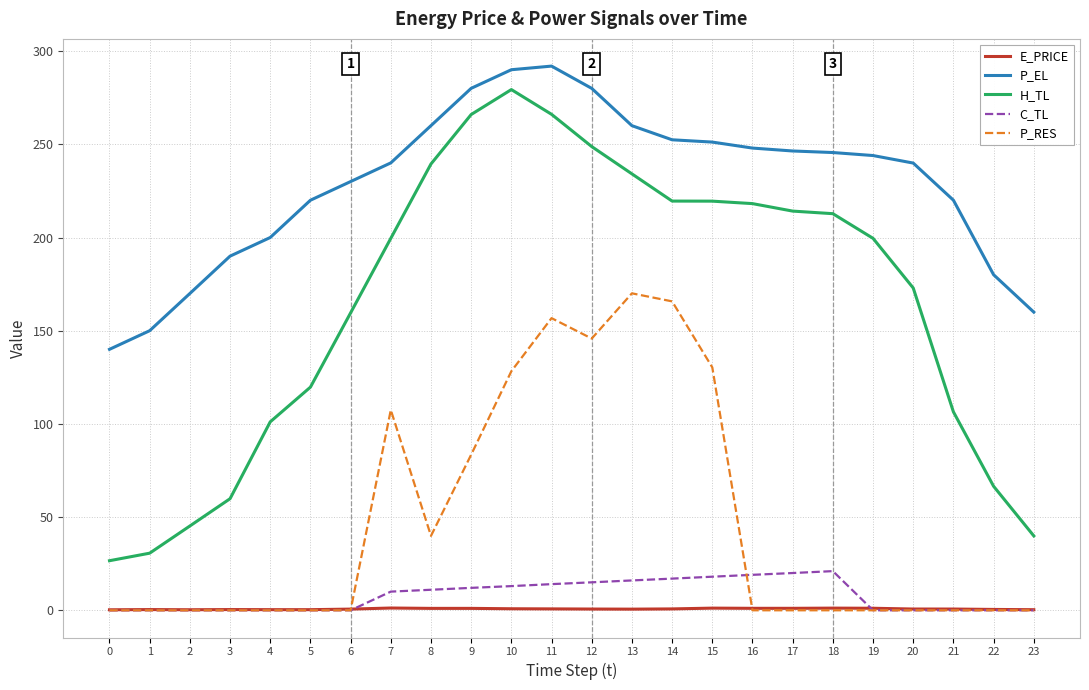

What is the sum of all E_PRICE values?

17.2